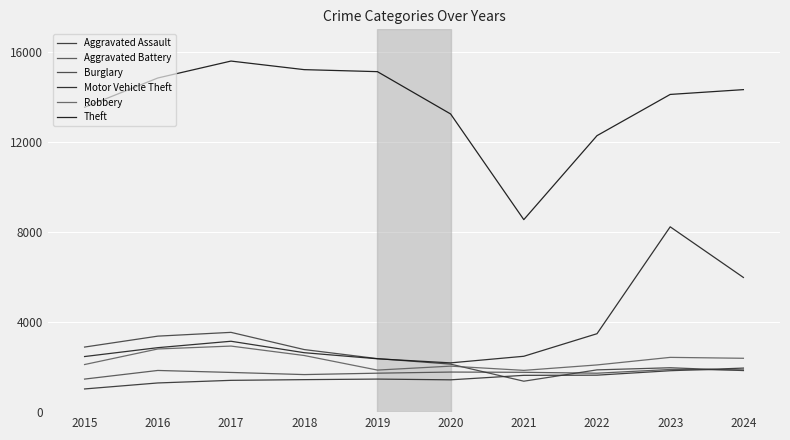

The value of Aggravated Battery at 2024 is 954. True or false?

False